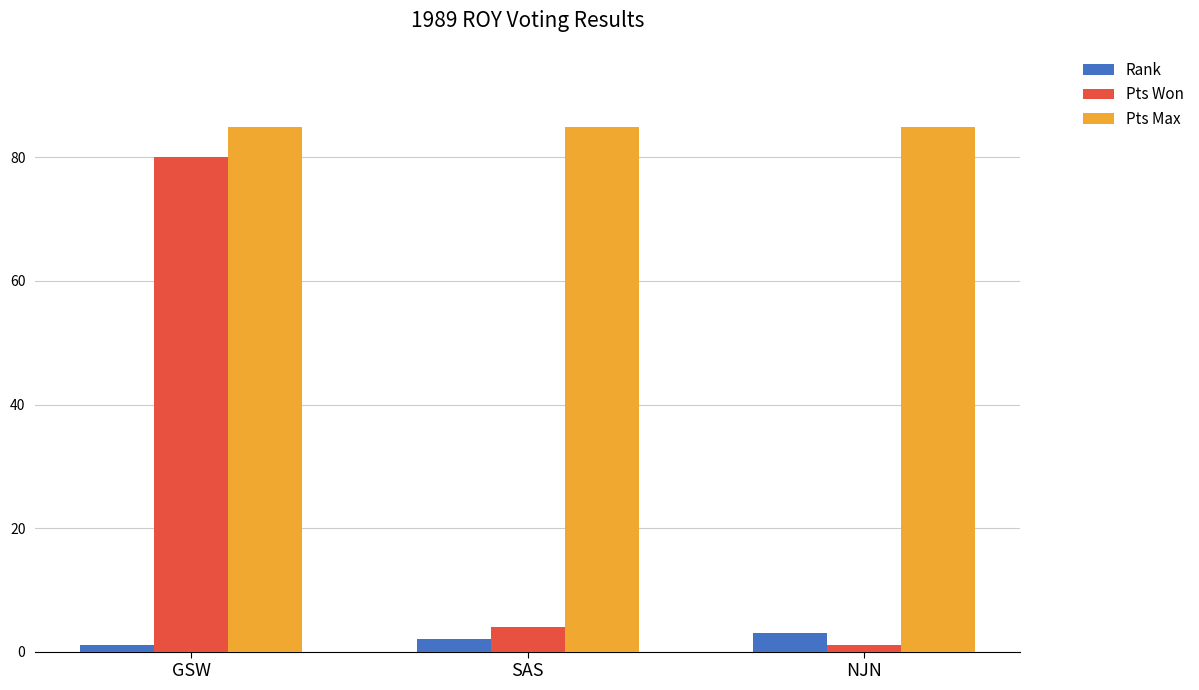

Is it true that Rank equals 2 at SAS?

True